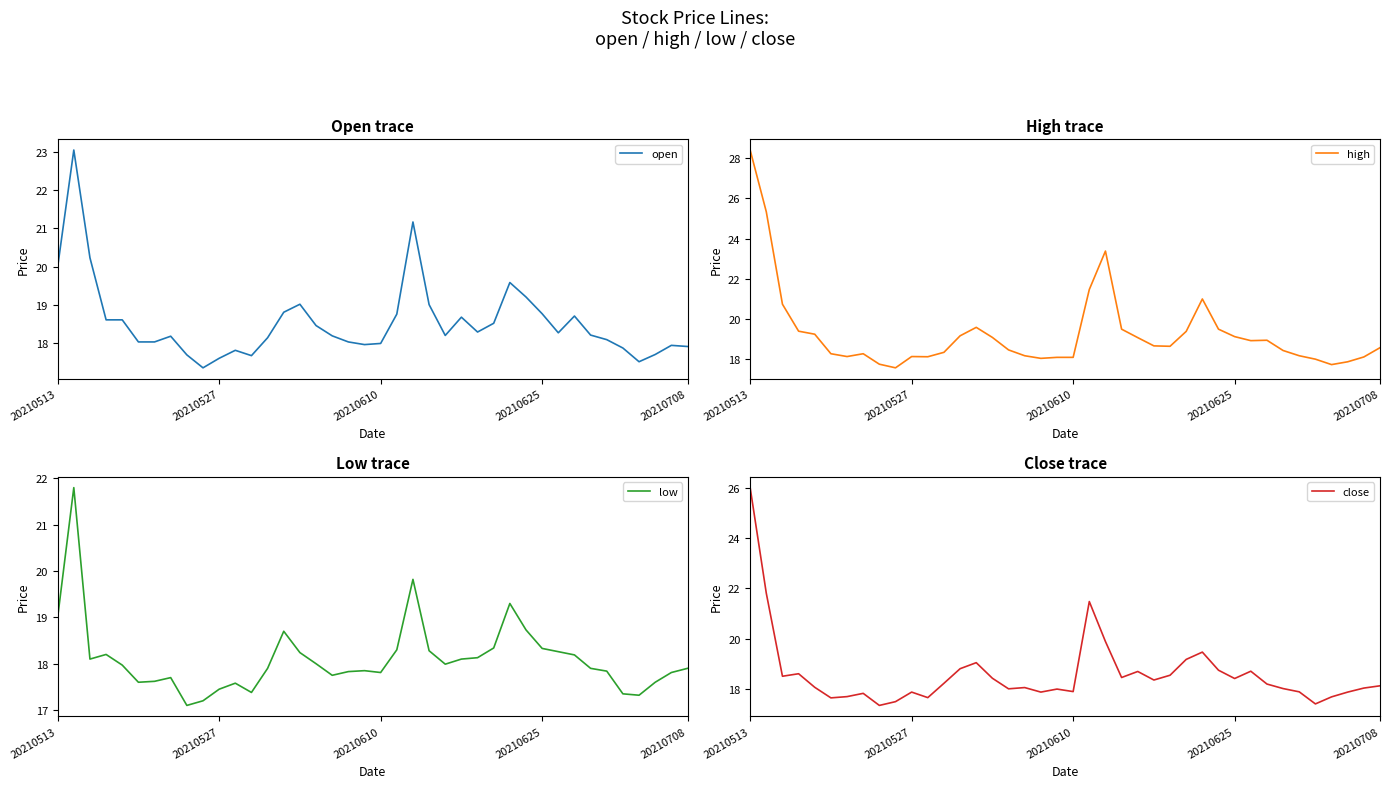

At how many categories does at least one series exceed 24?

2